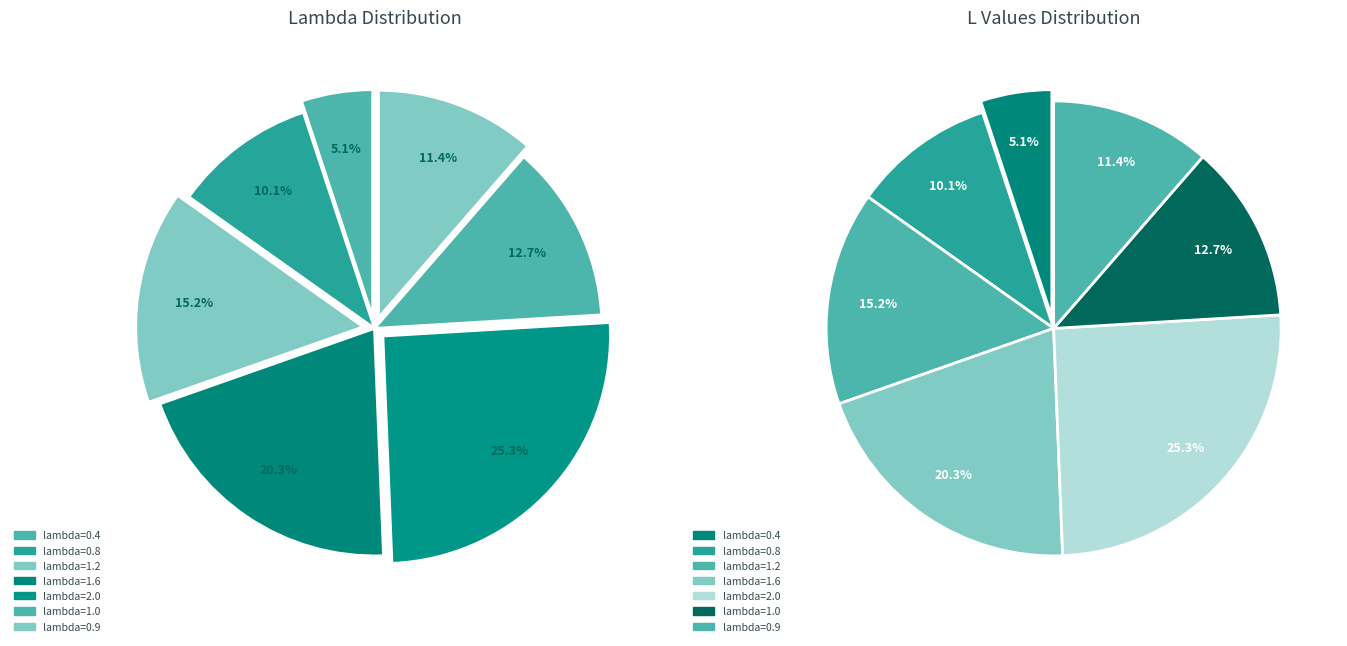

What percentage is the lambda=1.6 slice, to the nearest percent?

20%